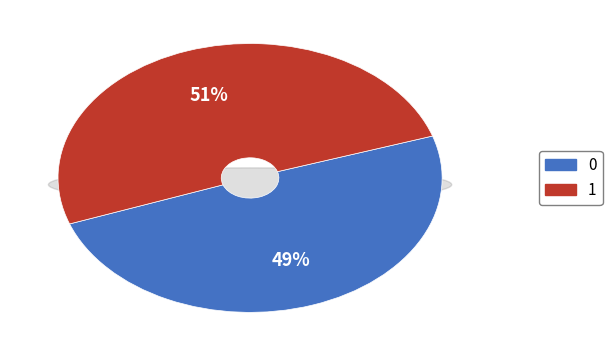

True or false: 1 accounts for 51% of the total.

True